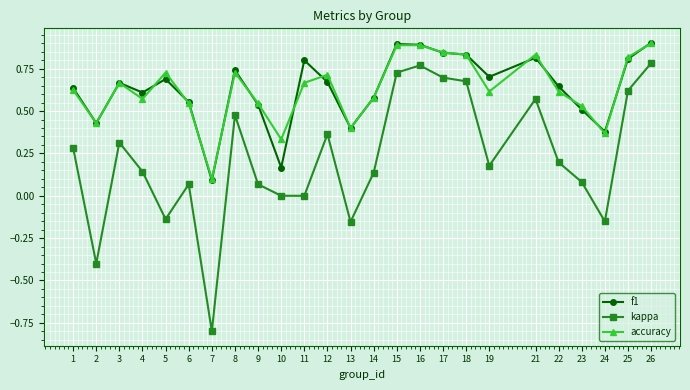

True or false: kappa and f1 cross at least once.

False